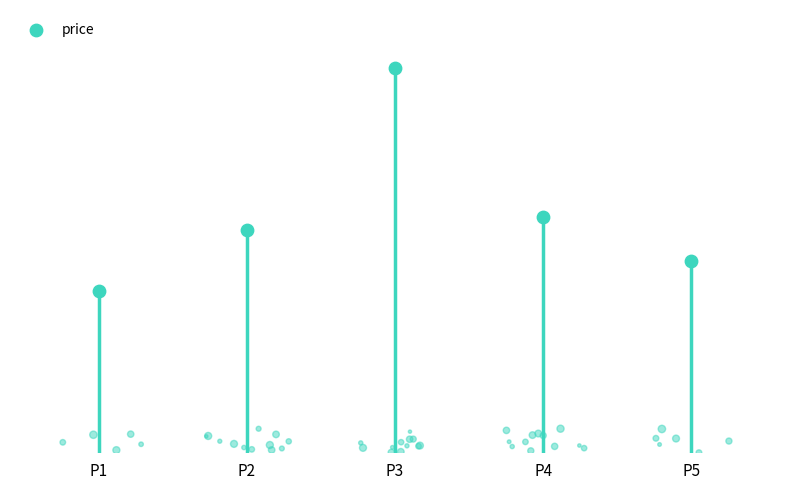

What is the change in value from P2 to P5?

-12